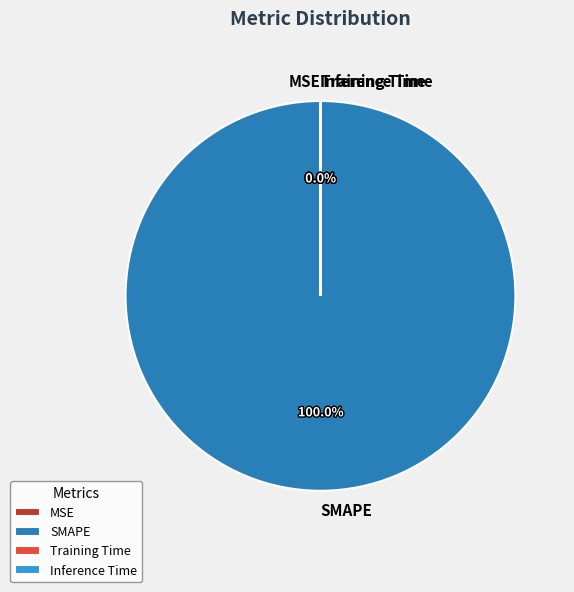

Does any single category account for the majority?

Yes